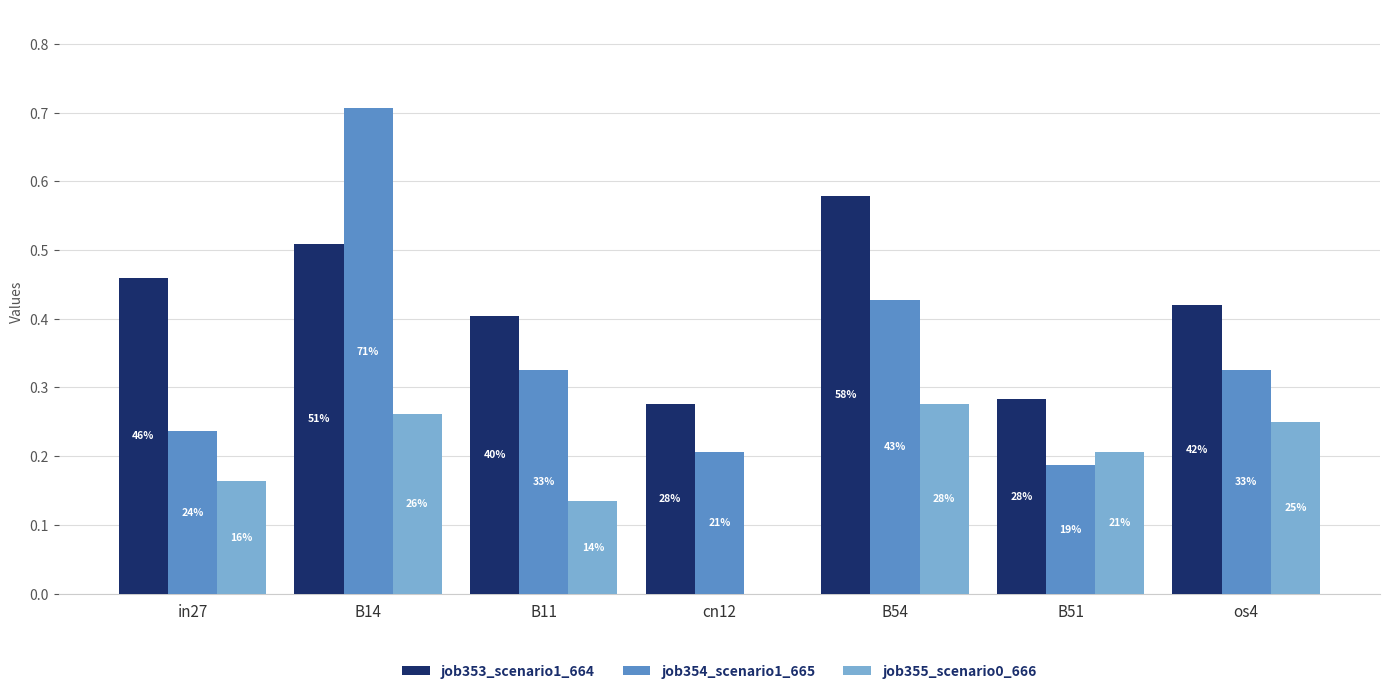

At which label does job355_scenario0_666 reach its peak?

B54